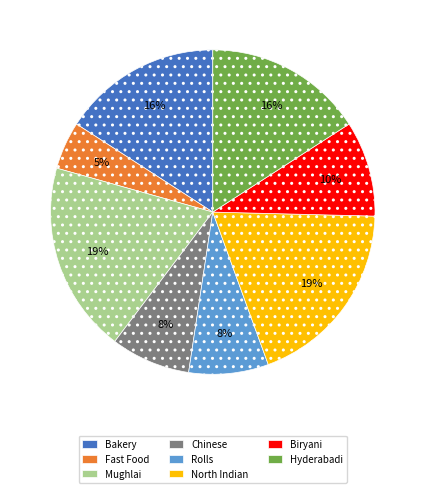

Which slice is the smallest?

Fast Food